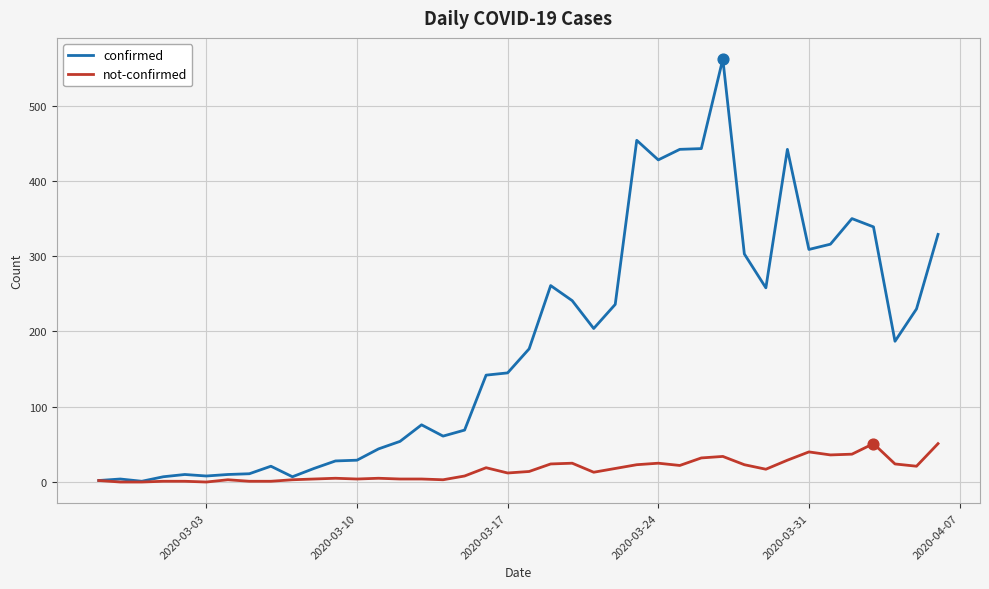

What are all the series names shown in the legend?

confirmed, not-confirmed